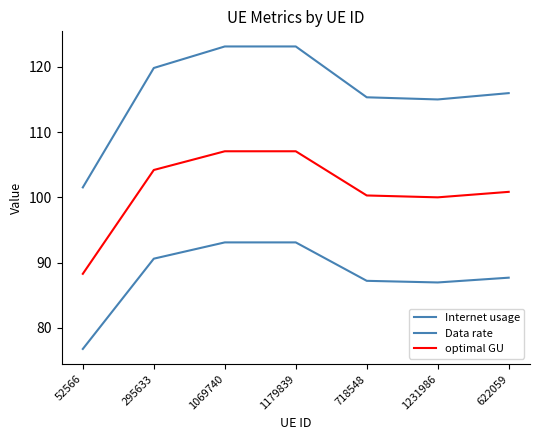

At which label is optimal GU closest to 97?

1231986